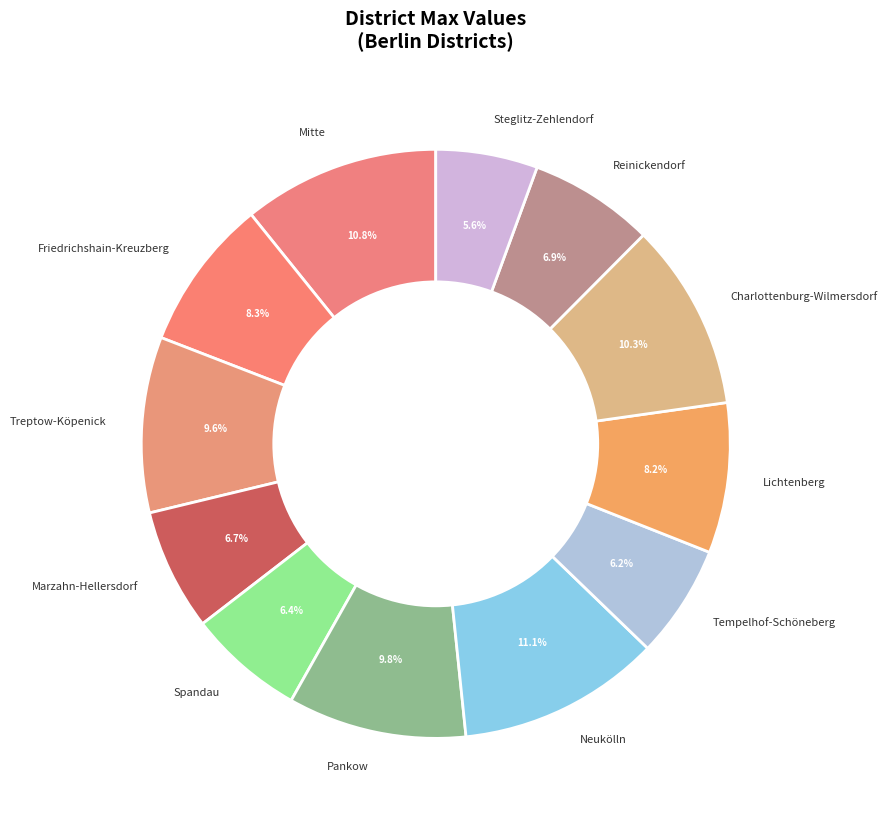

What percentage is NOT represented by Marzahn-Hellersdorf?

93.3%